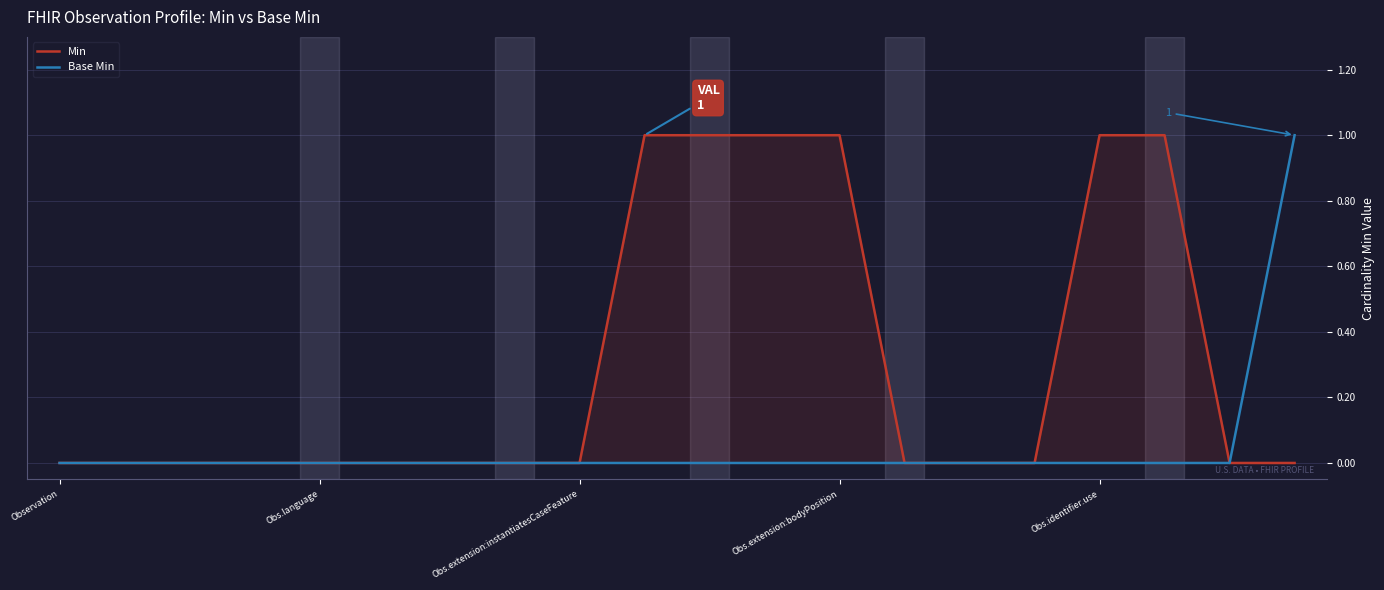

List the series in order of their overall mean, lowest first.

Base Min, Min